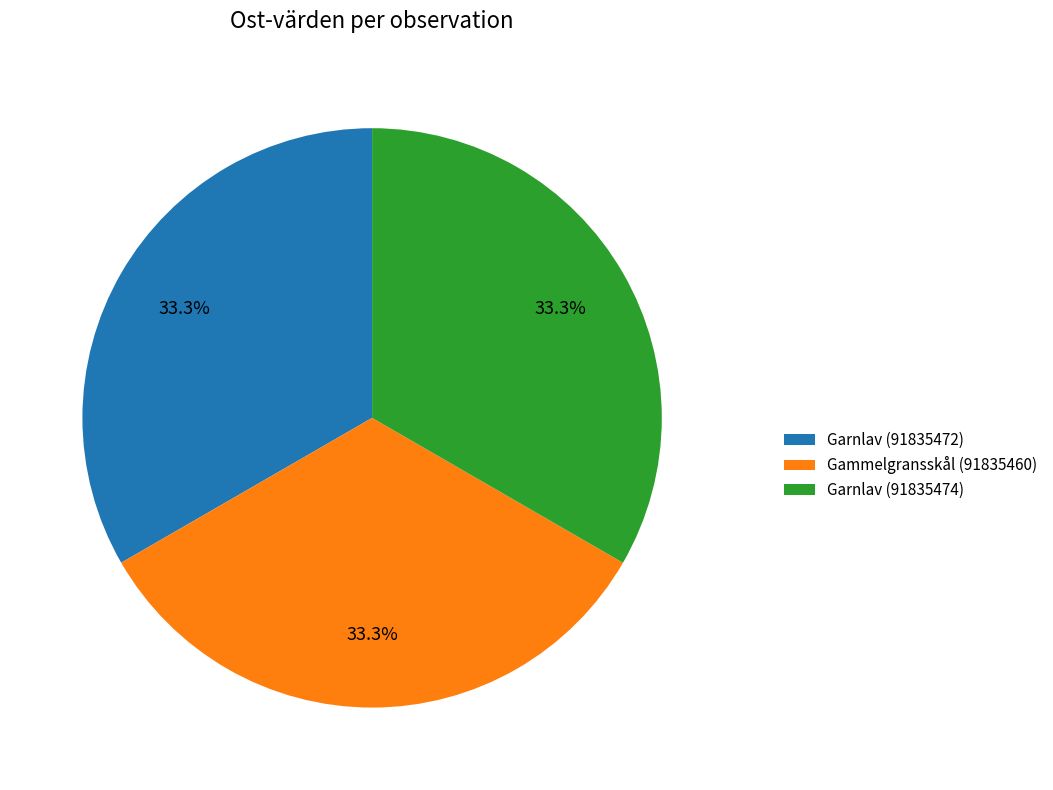

To the nearest percent, what is the average slice percentage?

33%